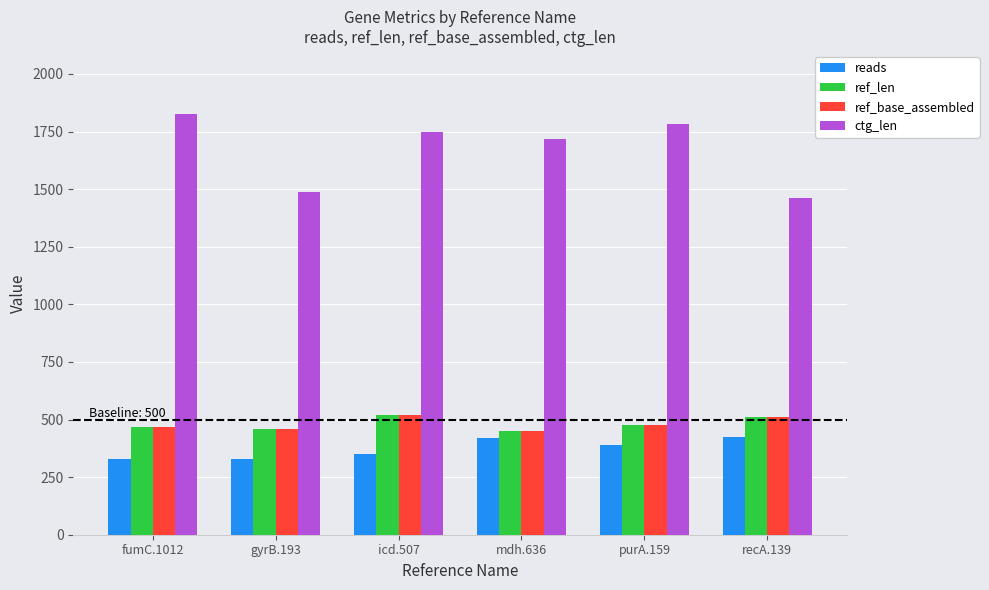

Is the value of ctg_len at mdh.636 greater than the value of ref_base_assembled at purA.159?

Yes